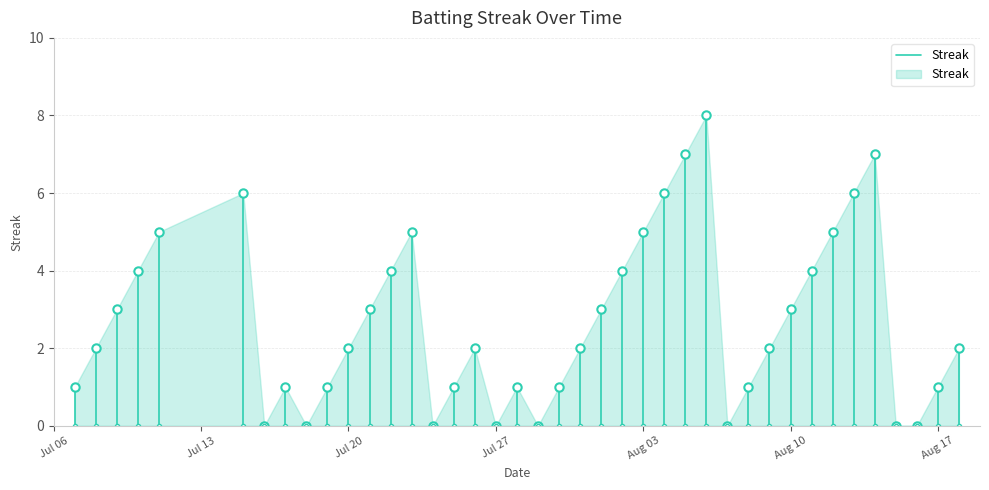

What is the maximum value shown in the chart?

8